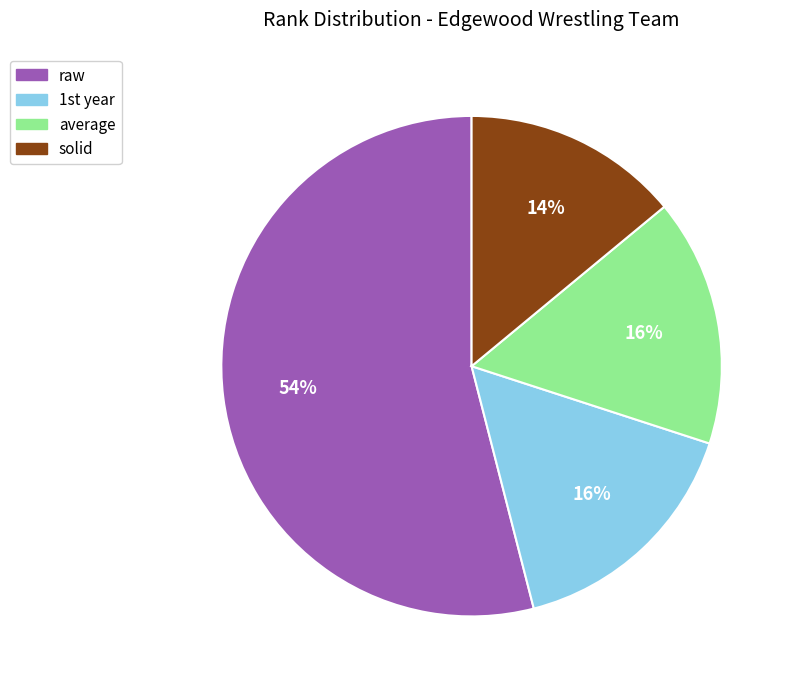

Which slice is the largest?

raw